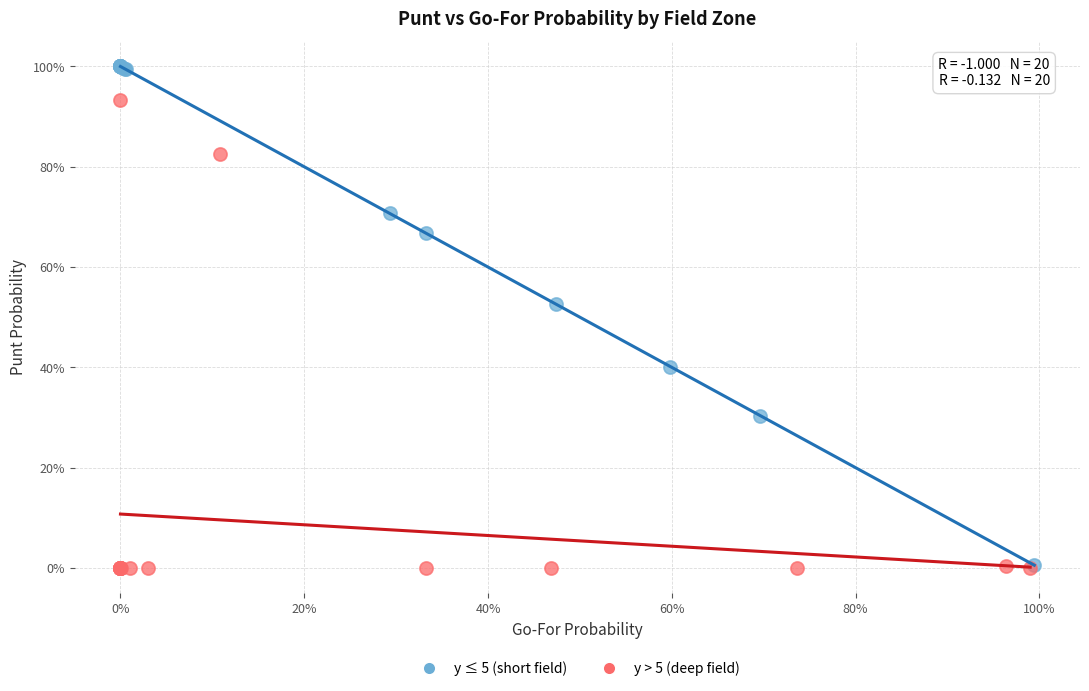

What are all the series names shown in the legend?

y ≤ 5 (short field), y > 5 (deep field)